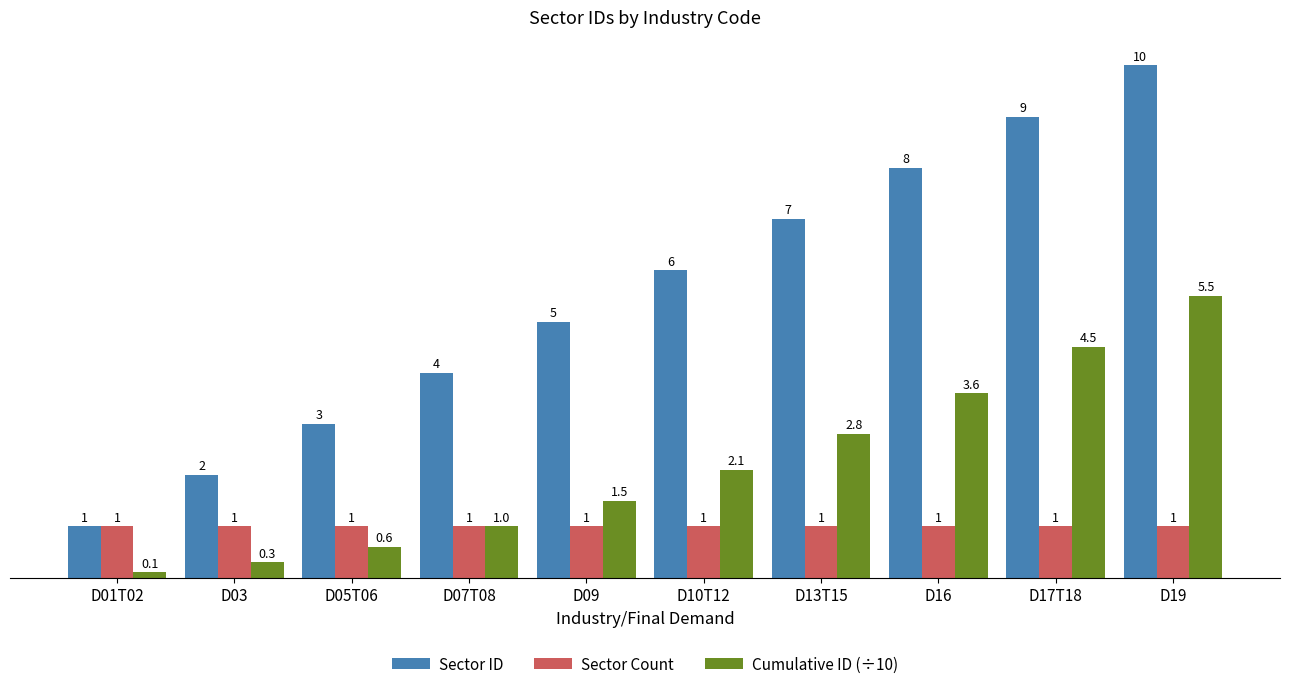

What is the minimum value shown in the chart?

0.1